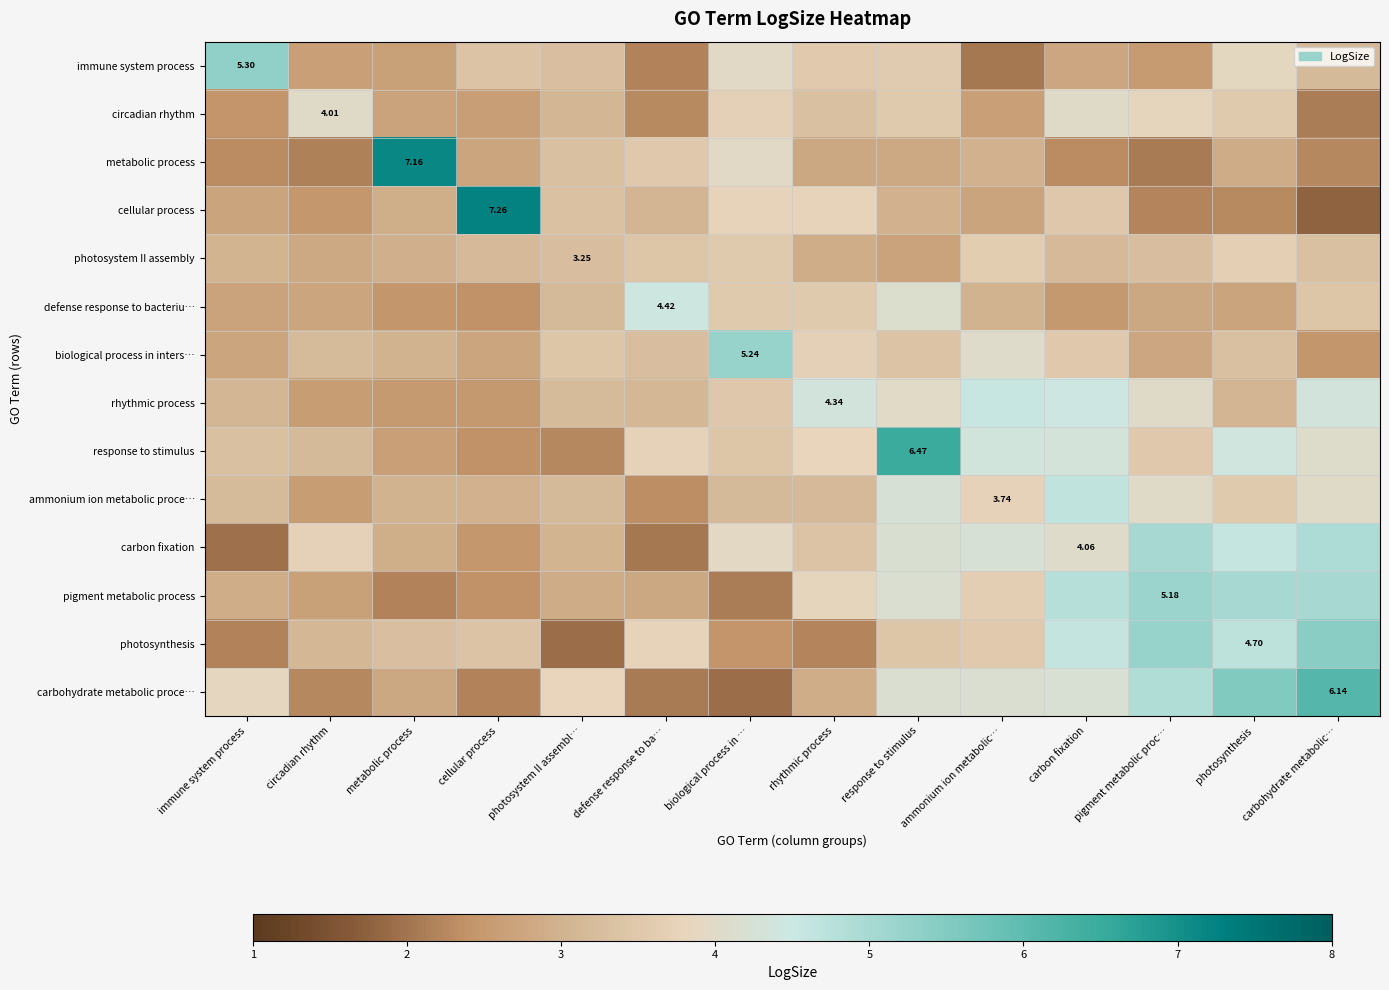

Between response to stimulus and pigment metabolic proc…, which series saw the biggest shift?

response to stimulus